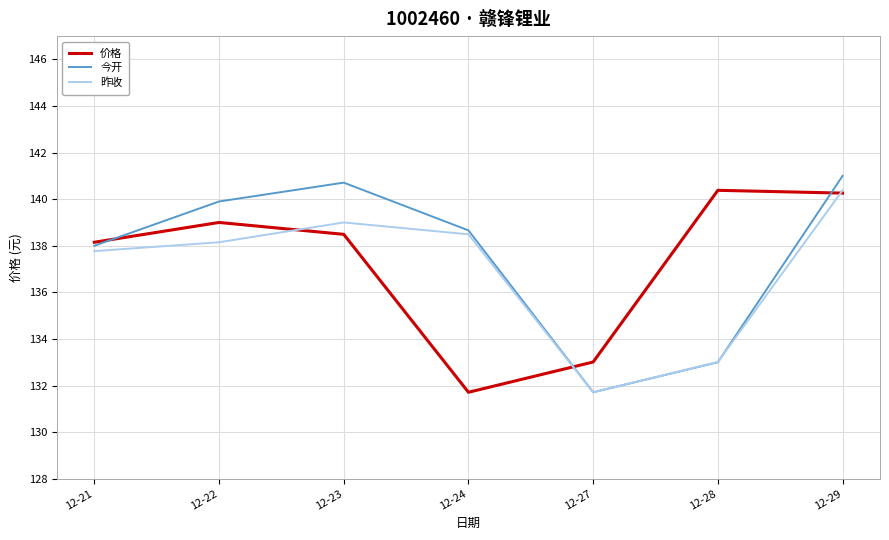

Read the 今开 value at 12-27.

131.7